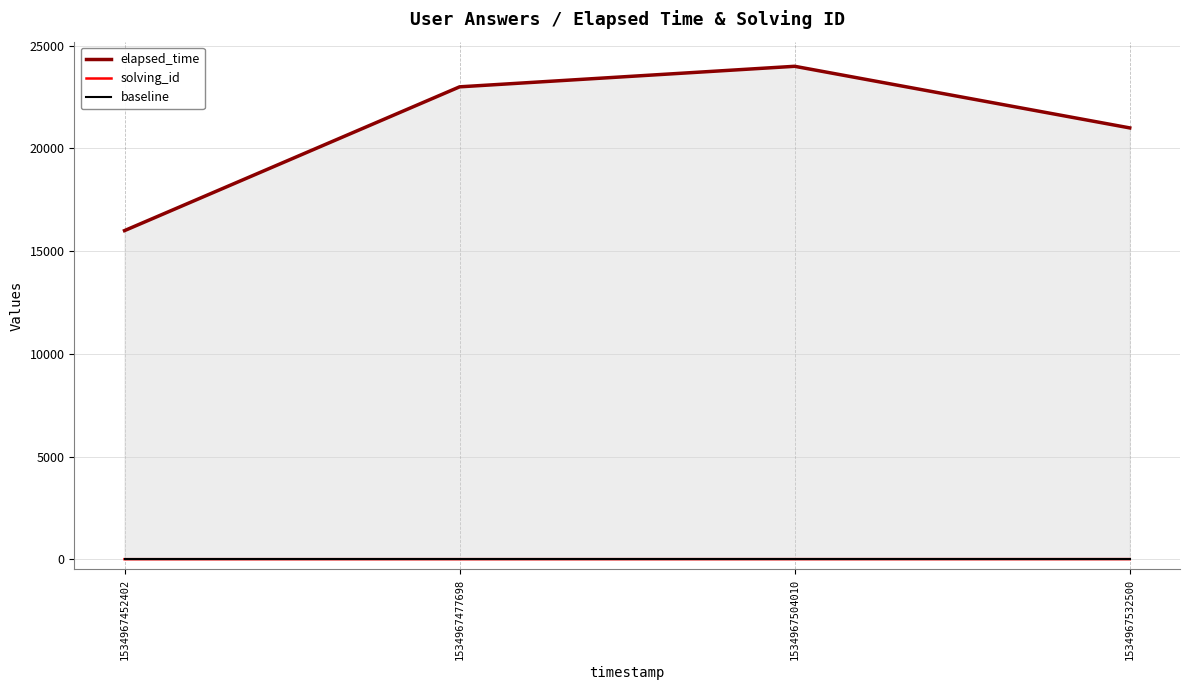

Which series changed the most between 1534967477698 and 1534967532500?

elapsed_time